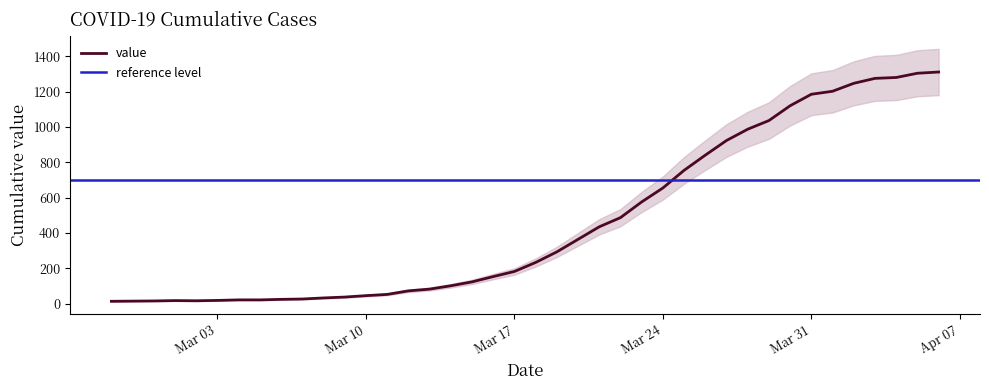

Reading left to right, what are all the values shown in this chart?

13	14	15	17	16	18	21	21	24	26	32	37	45	52	72	82	101	123	153	182	233	293	364	435	487	576	655	755	841	924	988	1037	1121	1186	1203	1248	1276	1281	1305	1312